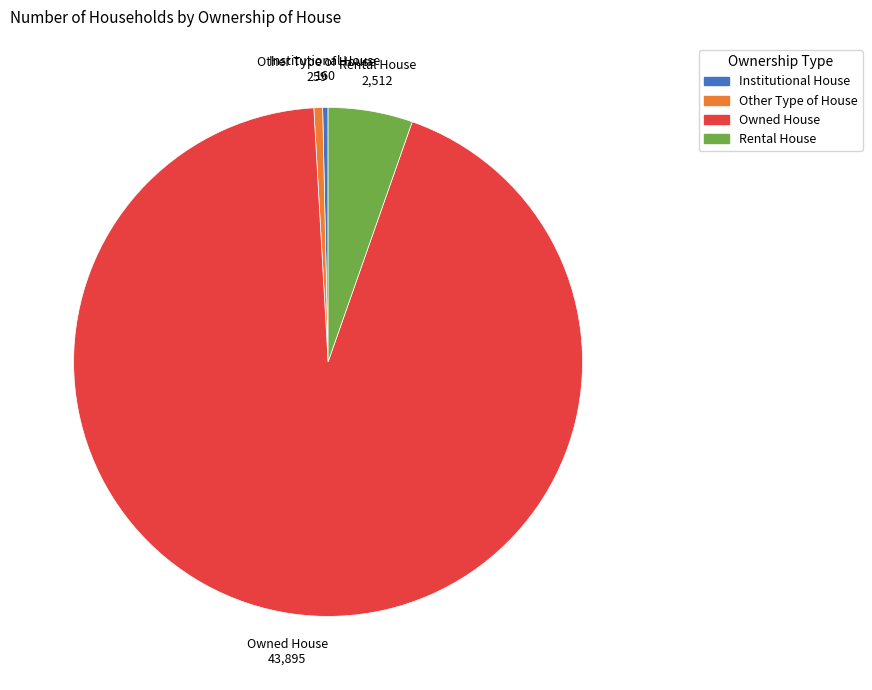

What is the ratio of the value at Rental House to the value at Owned House?

0.1